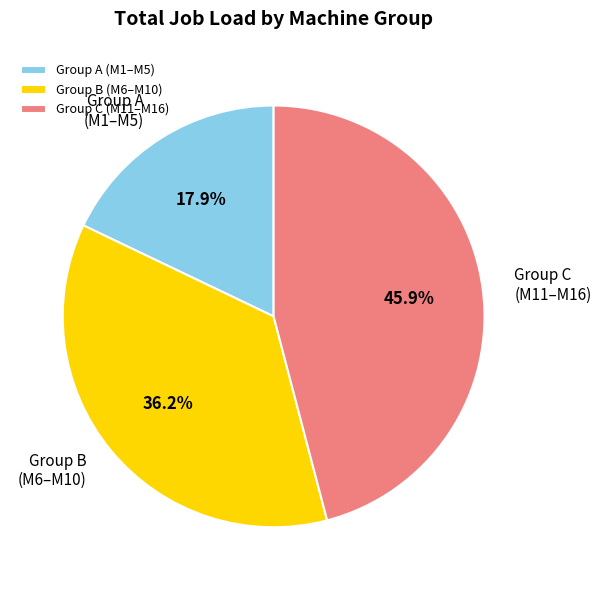

Is there a majority slice in this chart?

No